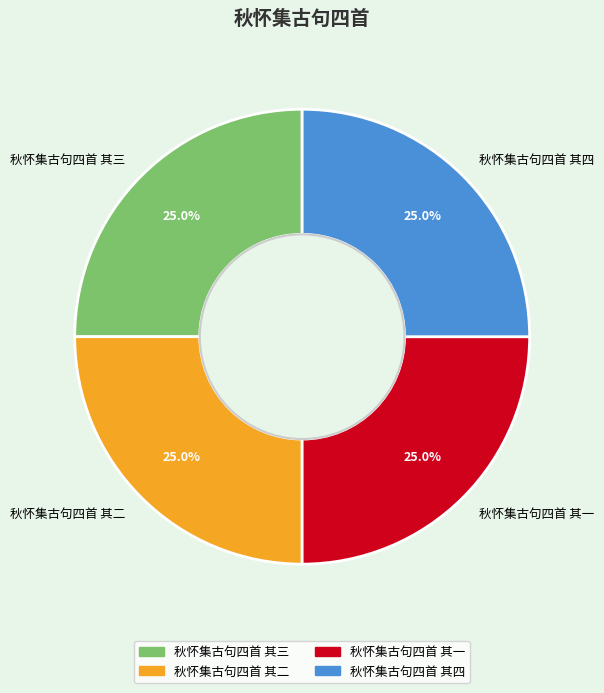

What percentage do 秋怀集古句四首 其四 and 秋怀集古句四首 其三 together represent?

50.0%